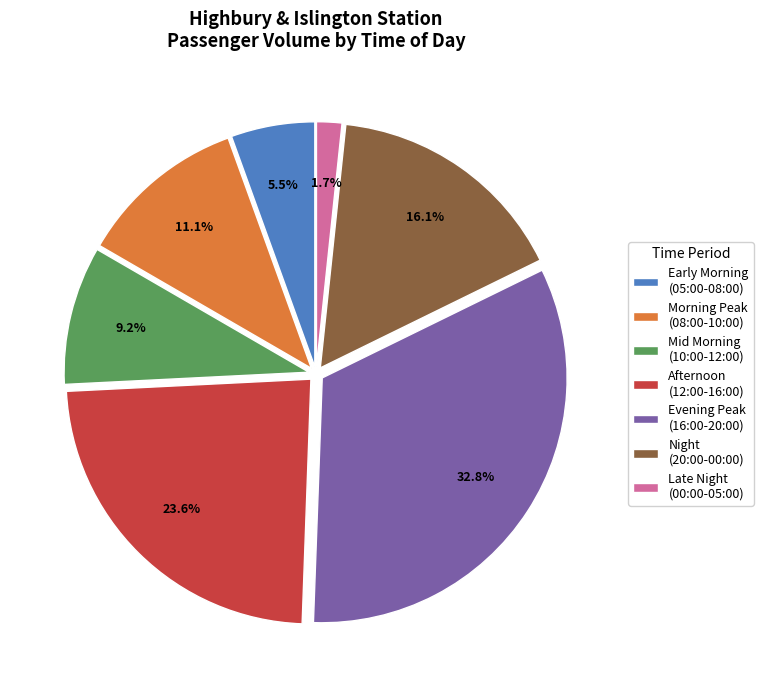

Does Evening Peak (16:00-20:00) account for over 50% of the chart?

No